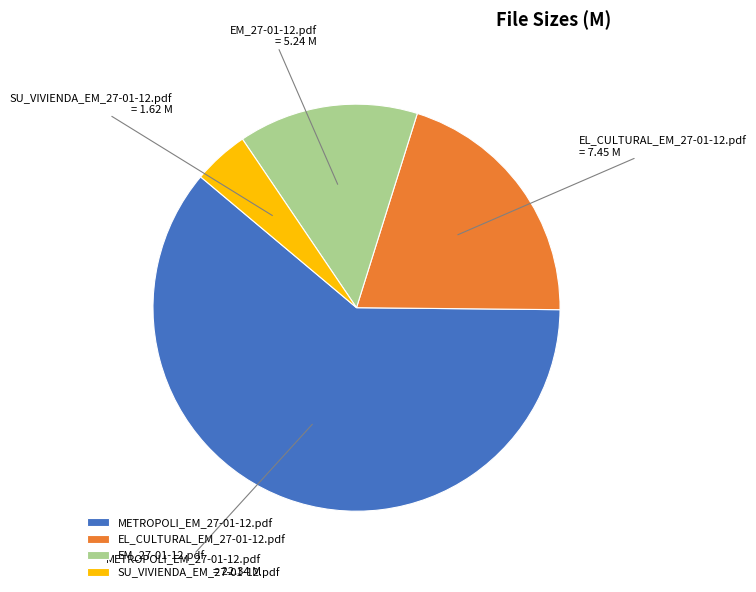

Does EM_27-01-12.pdf represent more than half of the total?

No